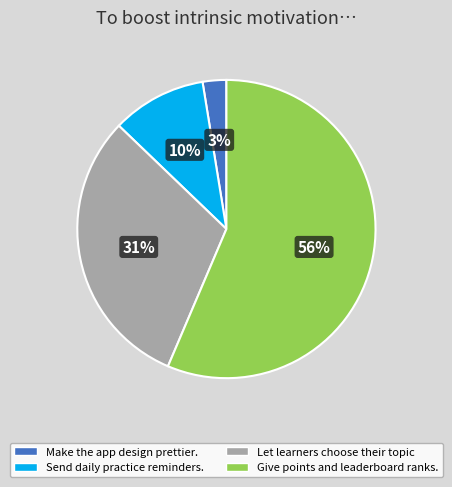

Count the number of slices in the pie.

4